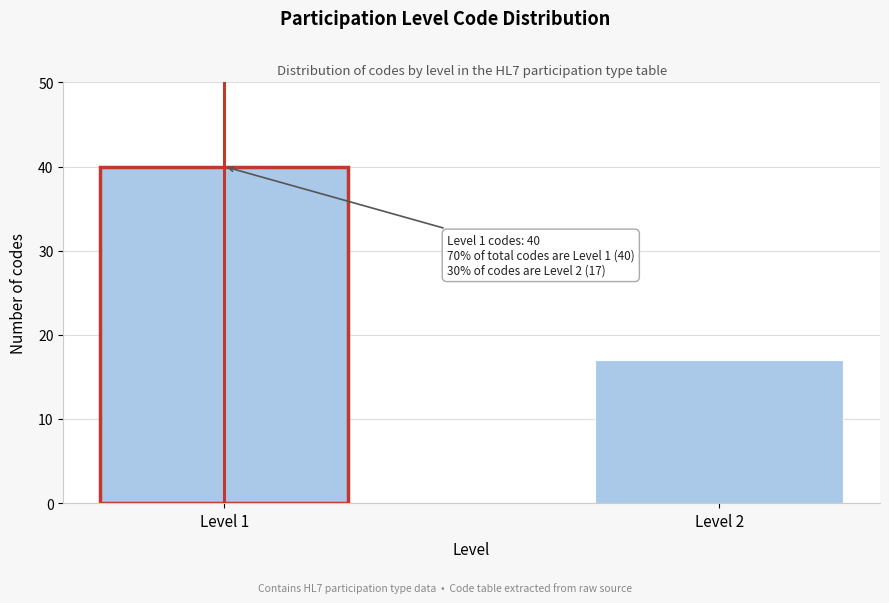

Reading left to right, transcribe all the data shown in this chart.

Level 1=40	Level 2=17